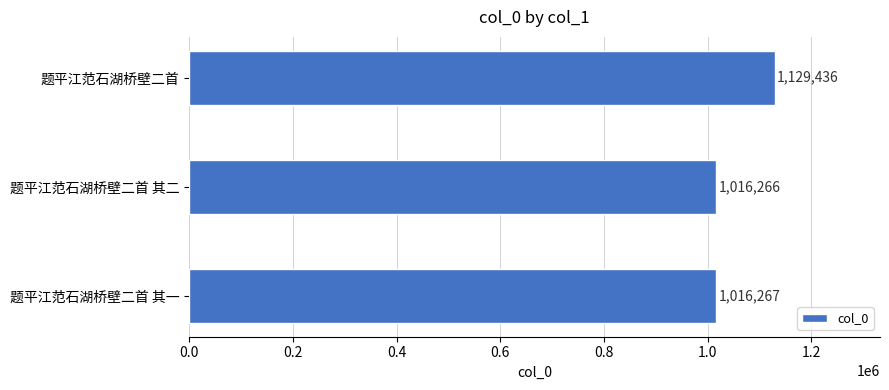

Which category has the lowest value across all series?

题平江范石湖桥壁二首 其二